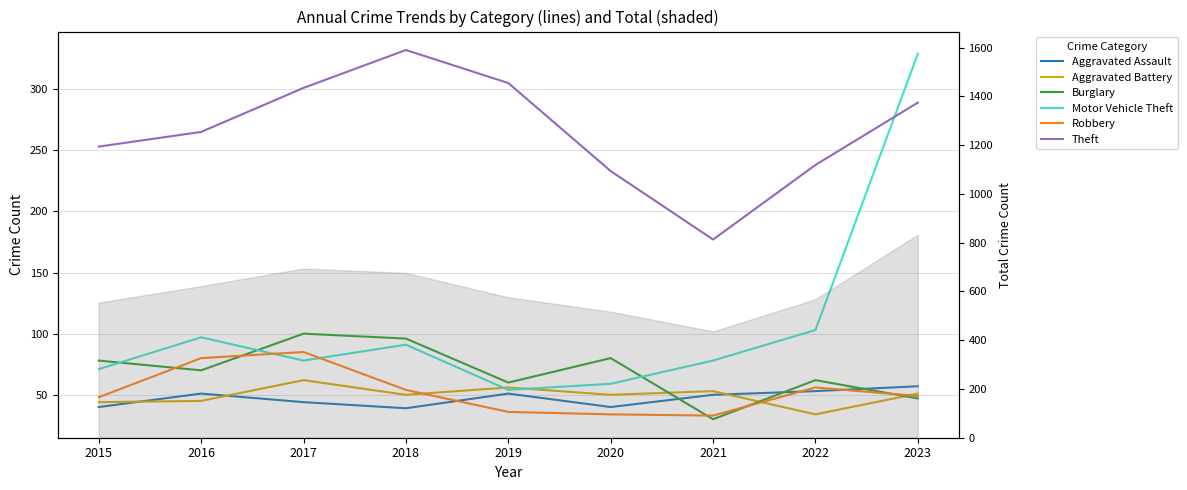

Reading left to right, list all the values displayed in this chart.

Aggravated Assault: 2015=40	2016=51	2017=44	2018=39	2019=51	2020=40	2021=50	2022=53	2023=57
Aggravated Battery: 2015=44	2016=45	2017=62	2018=50	2019=56	2020=50	2021=53	2022=34	2023=51
Burglary: 2015=78	2016=70	2017=100	2018=96	2019=60	2020=80	2021=30	2022=62	2023=47
Motor Vehicle Theft: 2015=71	2016=97	2017=78	2018=91	2019=54	2020=59	2021=78	2022=103	2023=329
Robbery: 2015=48	2016=80	2017=85	2018=54	2019=36	2020=34	2021=33	2022=56	2023=49
Theft: 2015=253	2016=265	2017=301	2018=332	2019=305	2020=233	2021=177	2022=238	2023=289